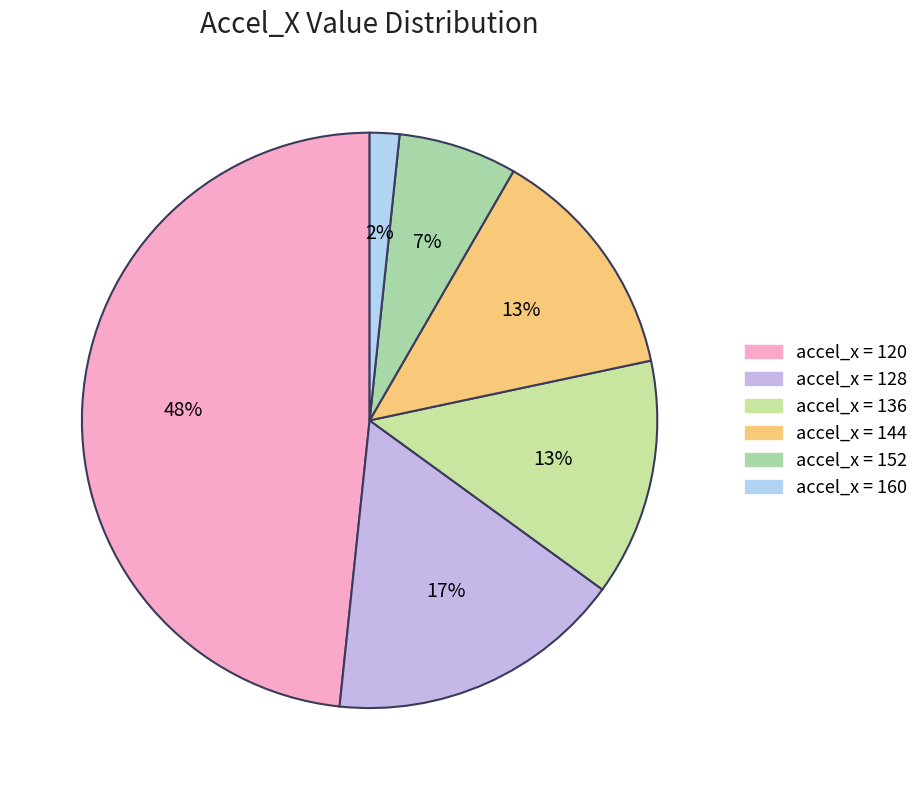

Count the number of slices in the pie.

6